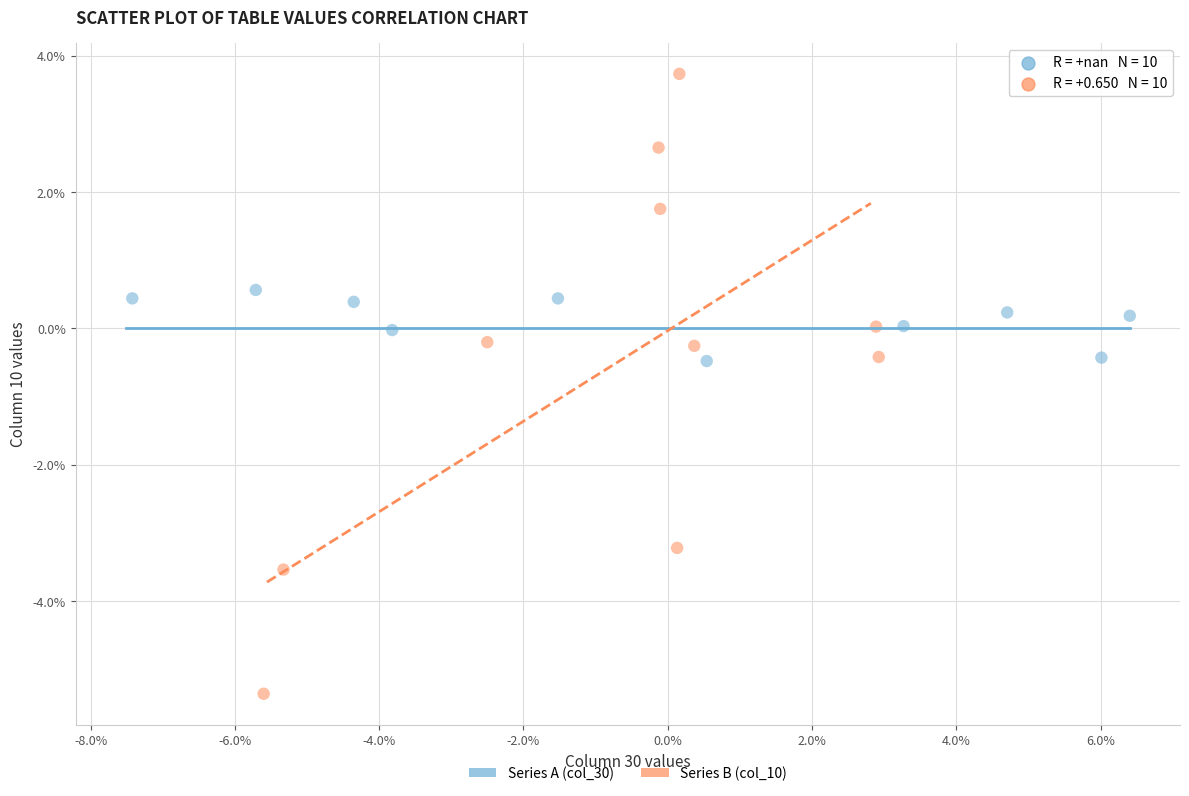

Which series has the widest spread of Y values?

Series B (col_10)